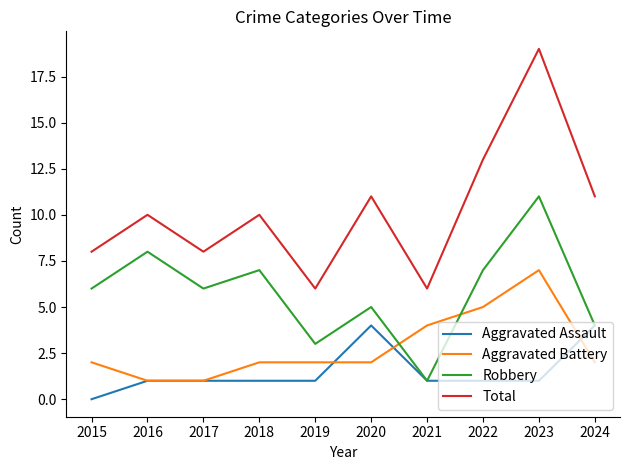

List the series in order of their peak value, lowest first.

Aggravated Assault, Aggravated Battery, Robbery, Total